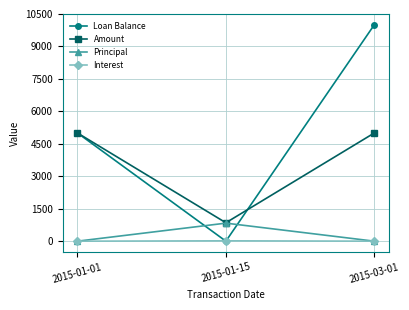

Is it true that Principal equals 833.3 at 2015-01-15?

True